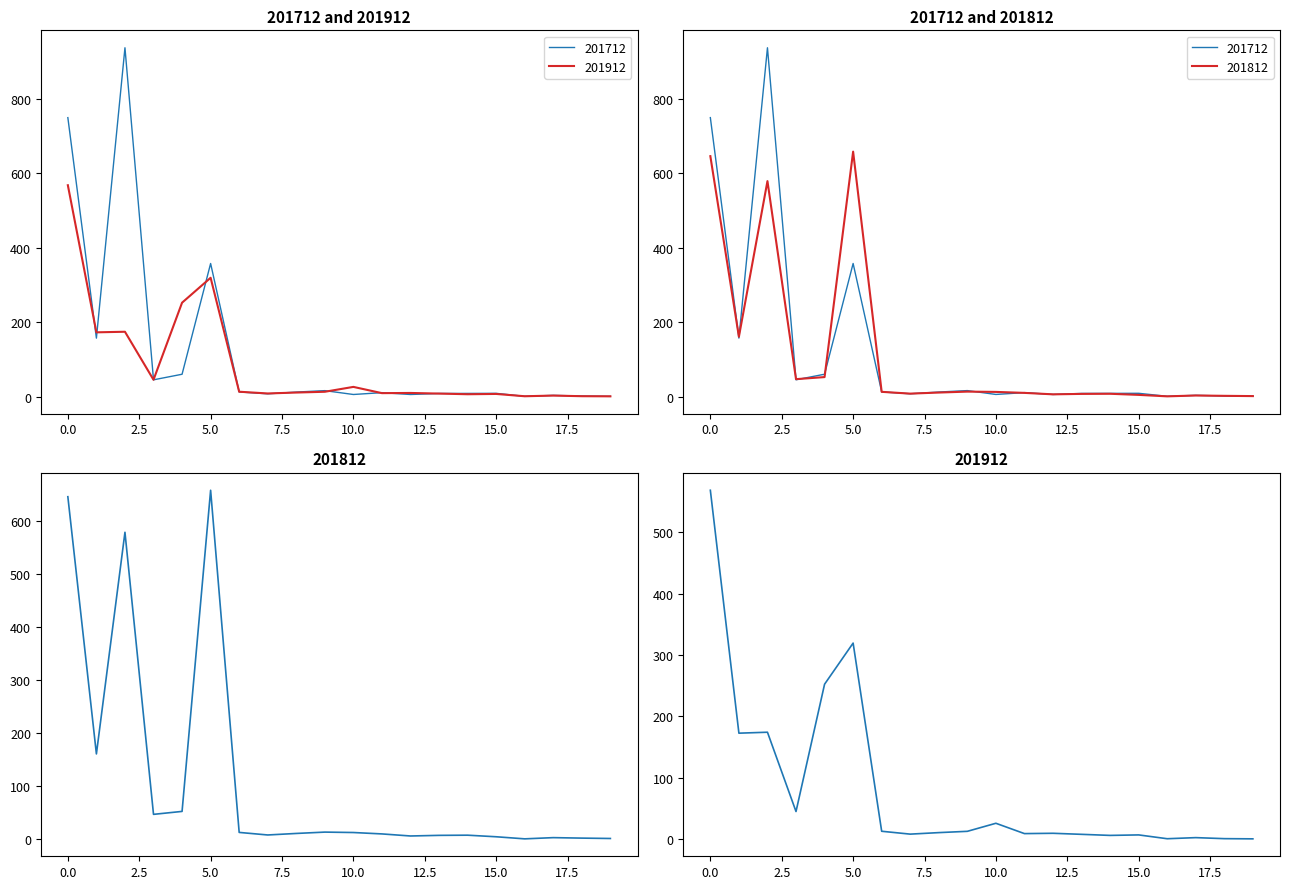

How many interior local valleys does the 201812 (HKD M) series have?

5